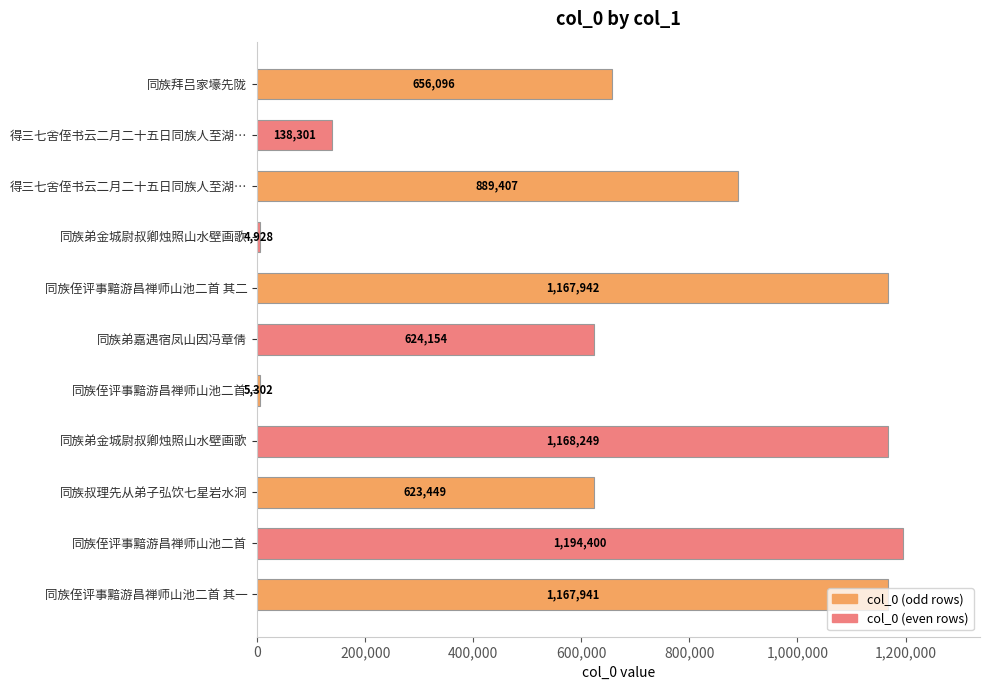

Does the chart contain any negative values?

No